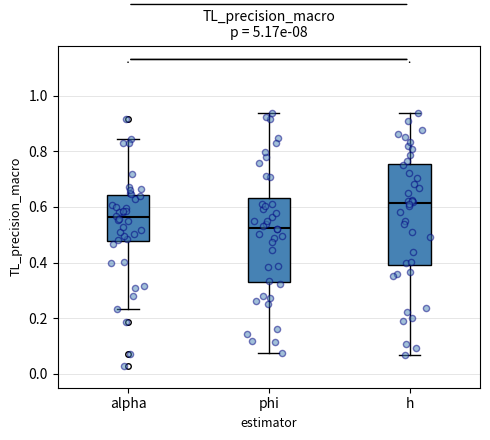

Reading left to right, transcribe this box plot: for each box, give where its median line is, the range the box spans, and where its two whiskers end, as read against the y-axis. The values are not printed on the chart, so give them approximately, as read against the axis.

alpha: median 0.56, box 0.48 to 0.64, whiskers 0.24 to 0.84
phi: median 0.52, box 0.34 to 0.64, whiskers 0.08 to 0.94
h: median 0.62, box 0.40 to 0.76, whiskers 0.06 to 0.94